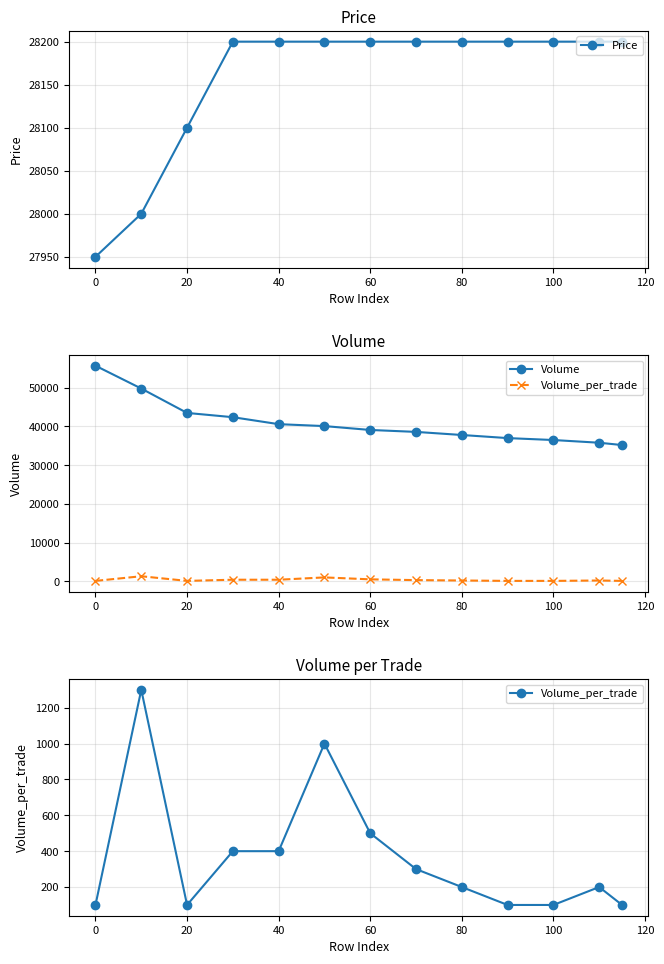

The Price series shows 14146 at 100. True or false?

False